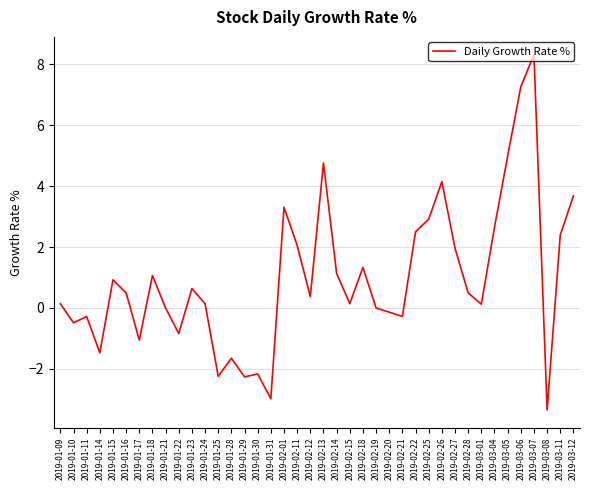

How many lines are shown in the chart?

1